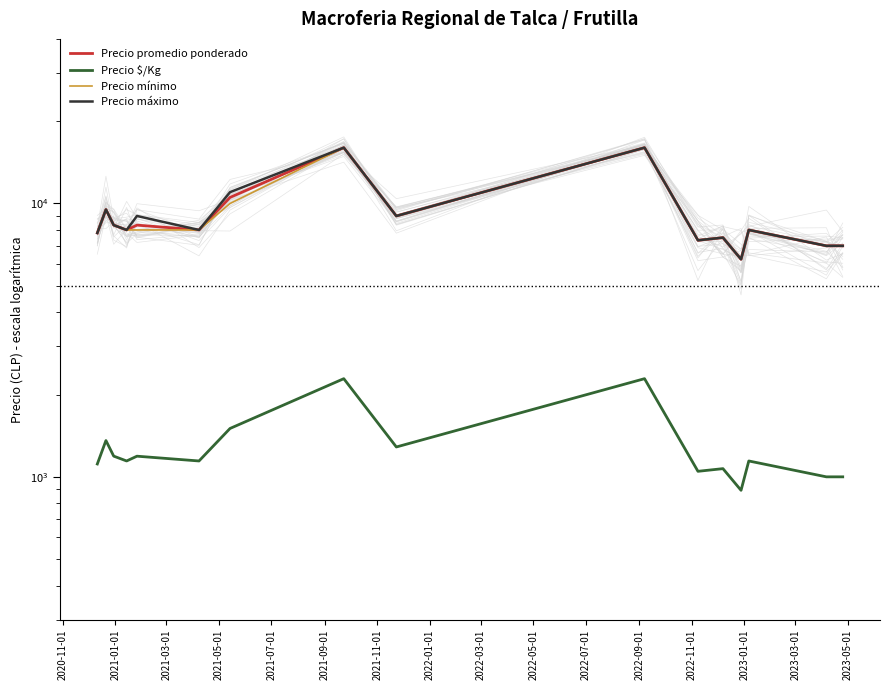

True or false: Precio máximo and Precio $/Kg intersect in this chart.

False